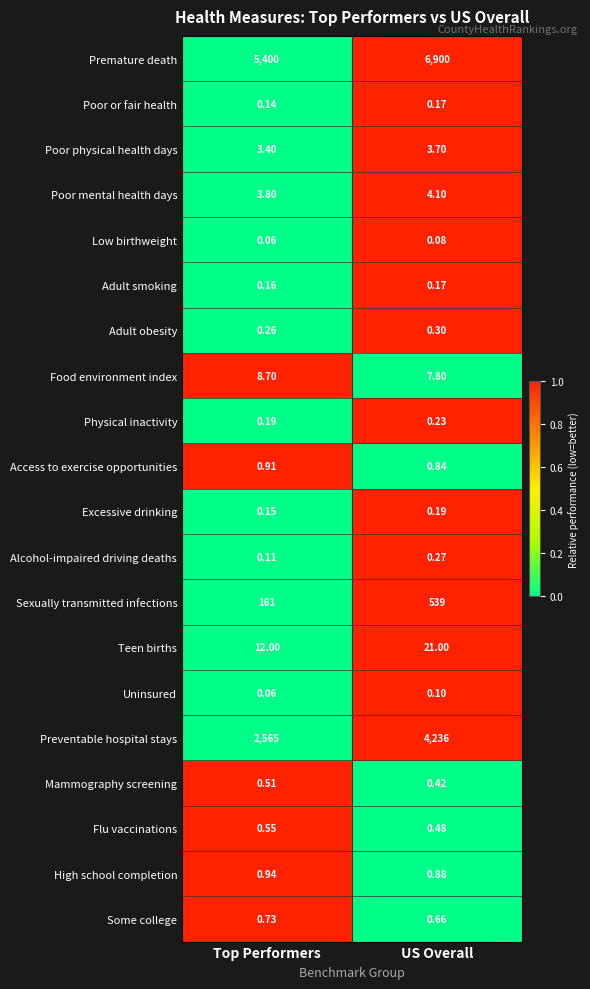

List the labels in order of Excessive drinking value, smallest first.

Top Performers, US Overall